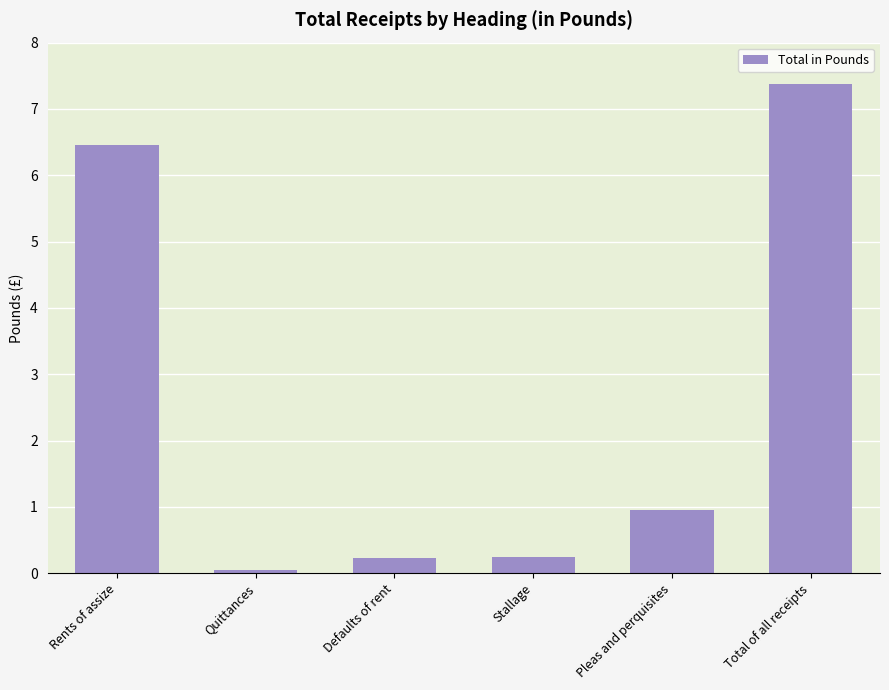

The chart shows a value of 9.3 at Rents of assize. True or false?

False